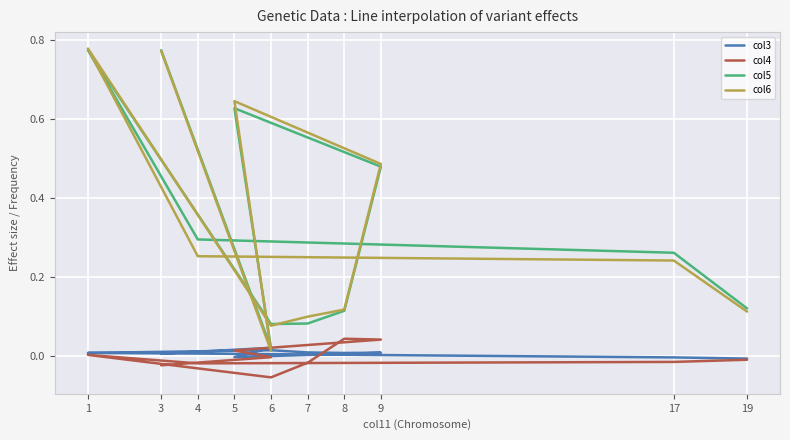

What is the sum of all col5 values?

3.6